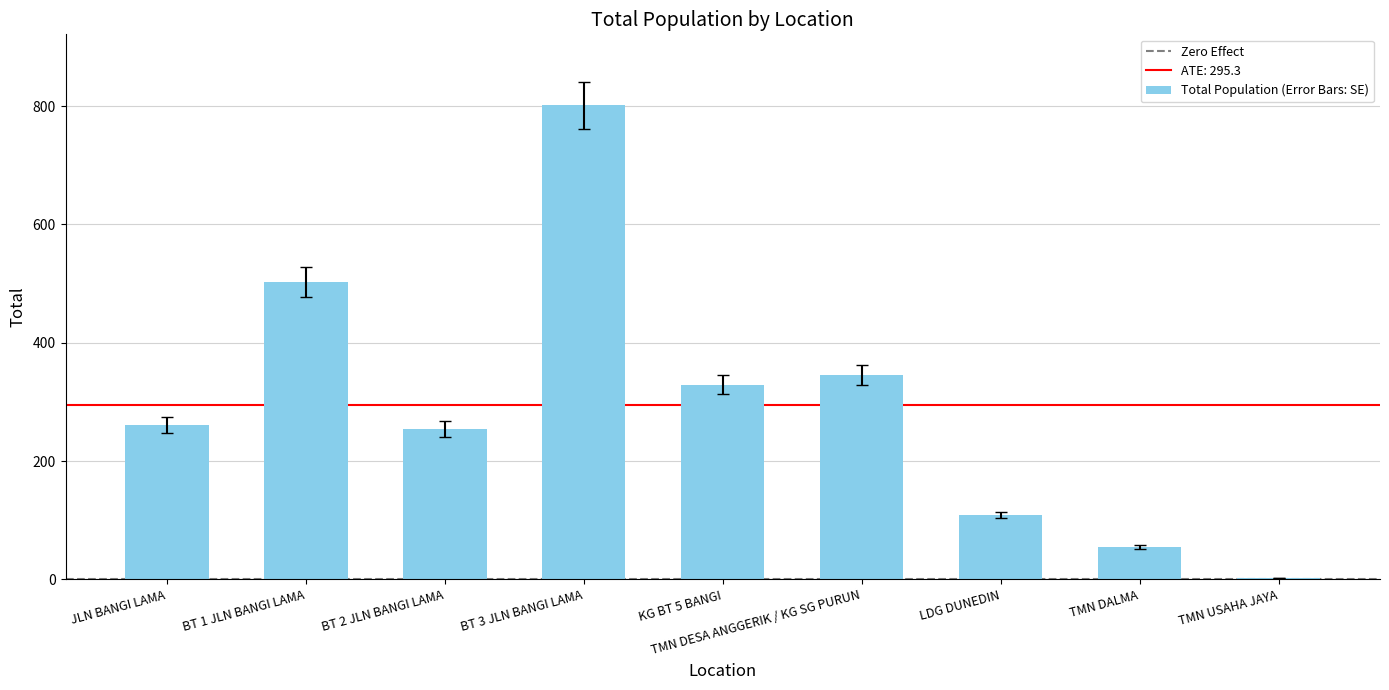

What is the maximum value shown in the chart?

801